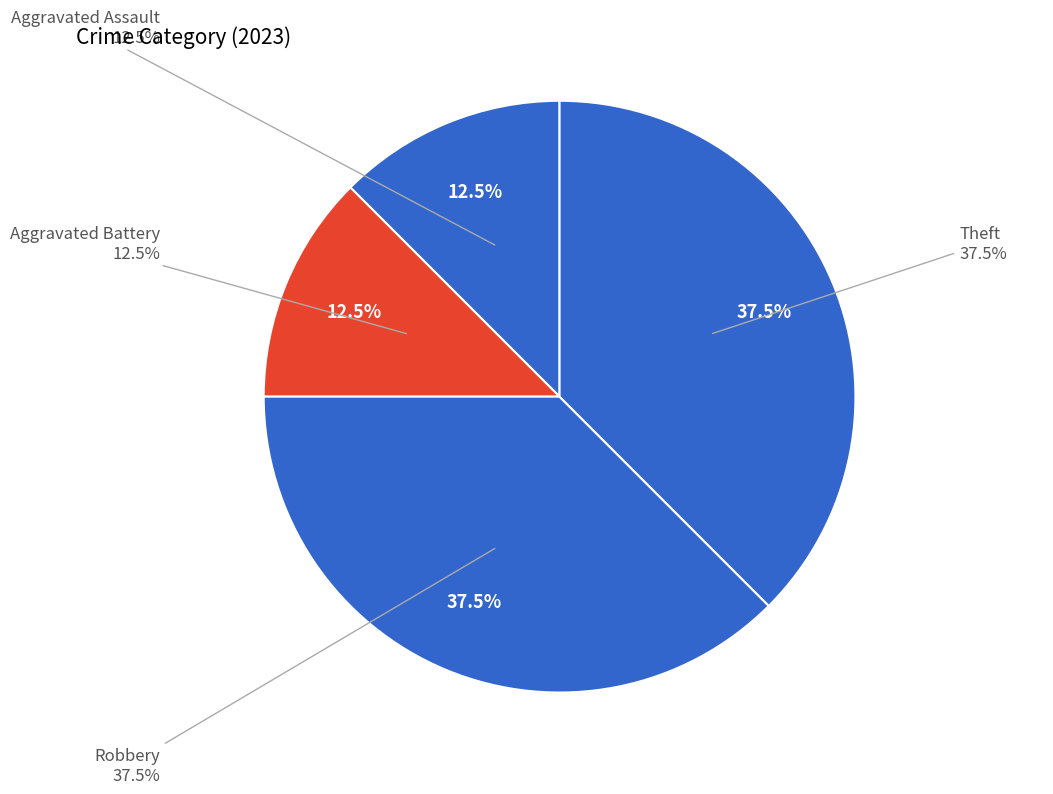

True or false: Aggravated Battery accounts for 22% of the total.

False